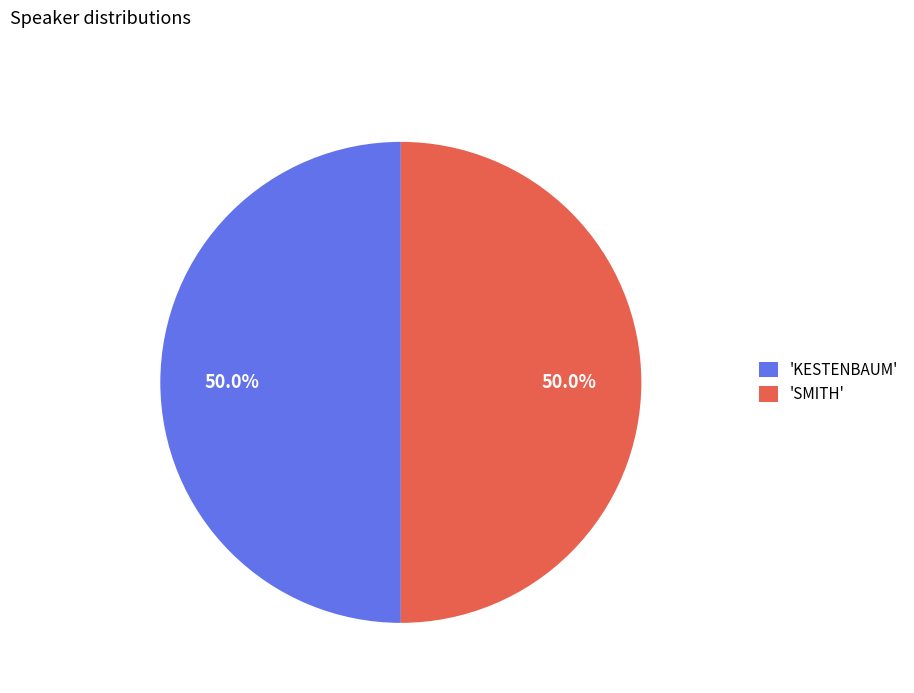

Approximately how many times larger is the value at 'SMITH' compared to 'KESTENBAUM'?

1.0